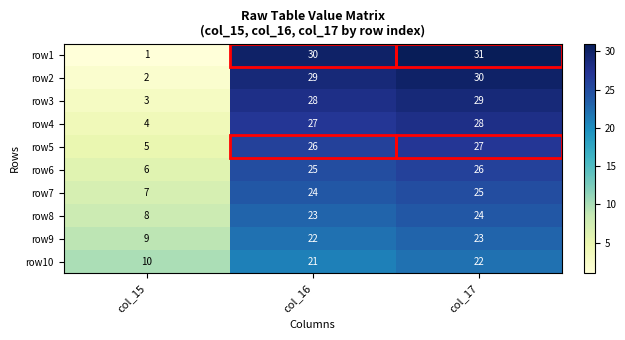

What is the minimum value shown in the chart?

1